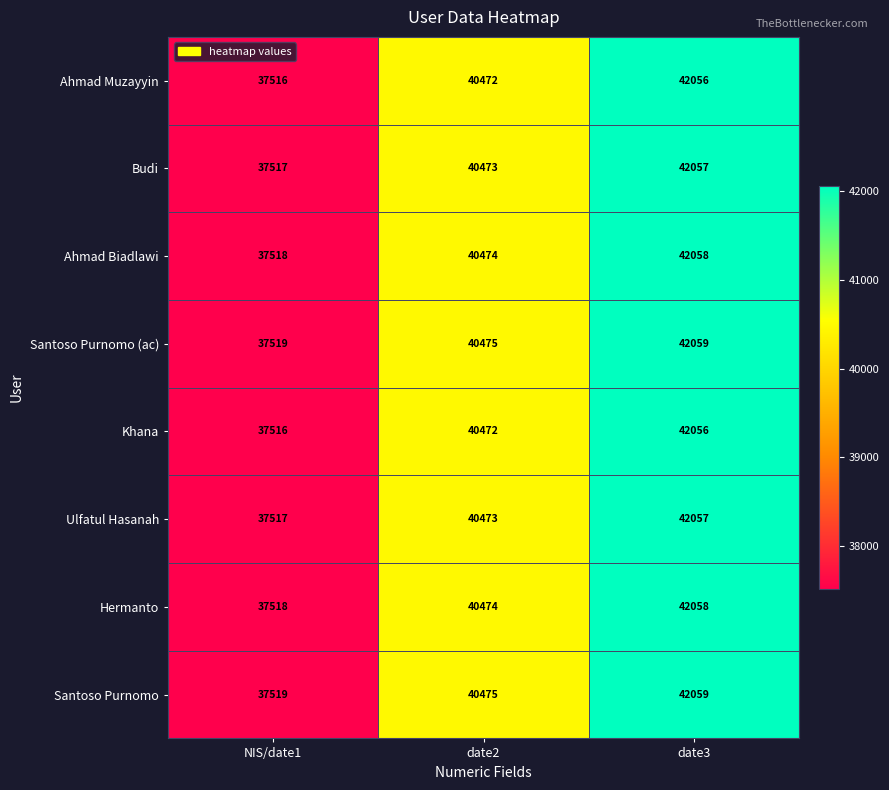

The value of Ulfatul Hasanah at date2 is 16943. True or false?

False